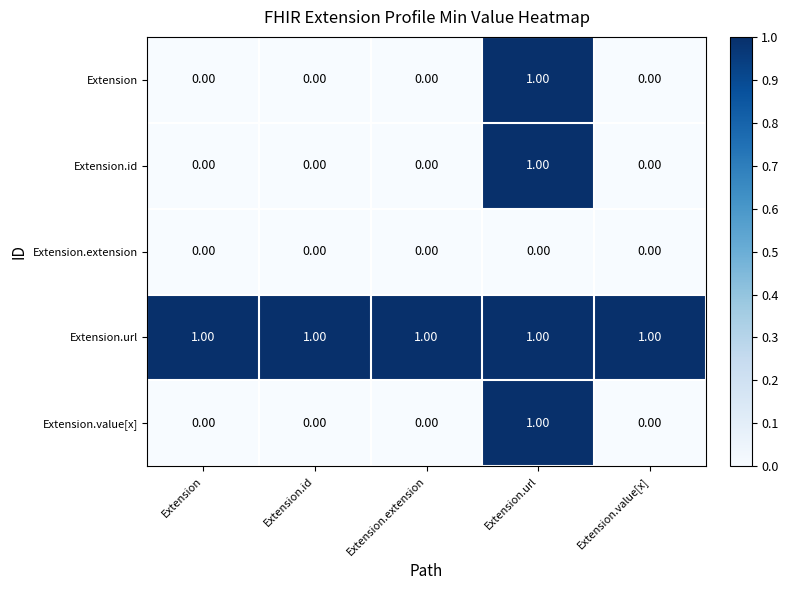

At which category is the sum across all series the highest?

Extension.url